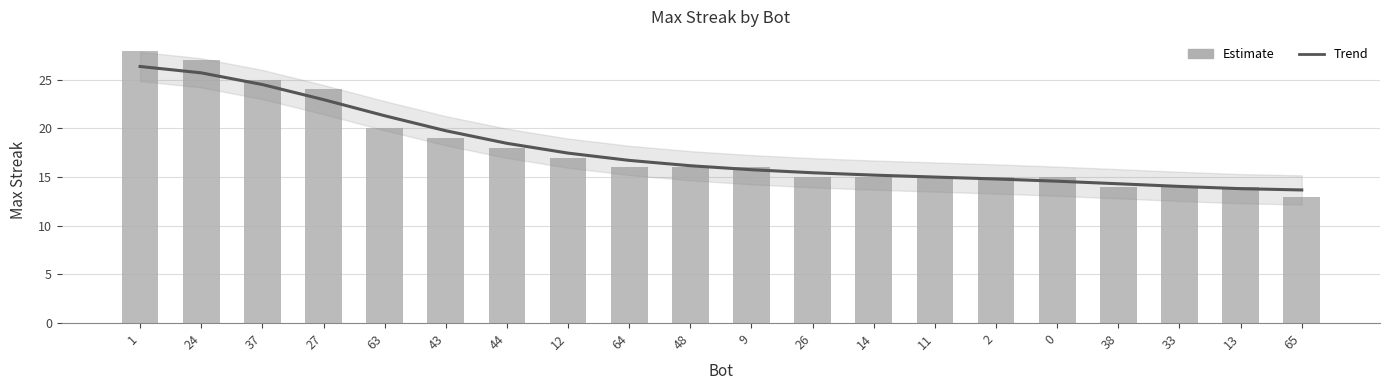

Is the value of Trend at 33 greater than the value of maxStreak at 44?

No